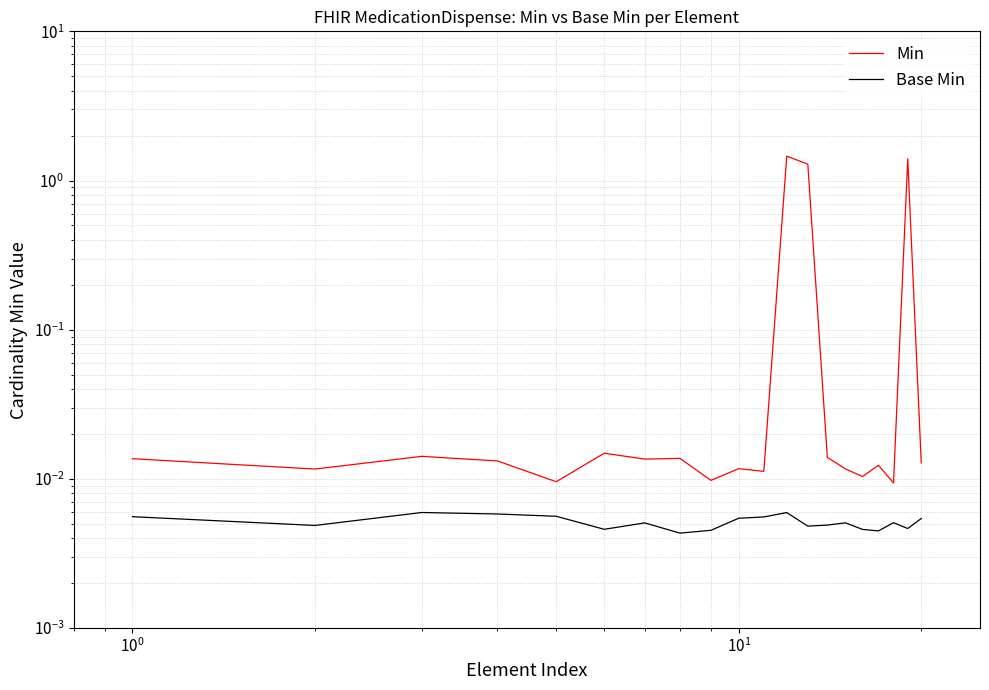

Between $\mathdefault{10^{-2}}$ and $\mathdefault{10^{3}}$, which series saw the biggest shift?

Min